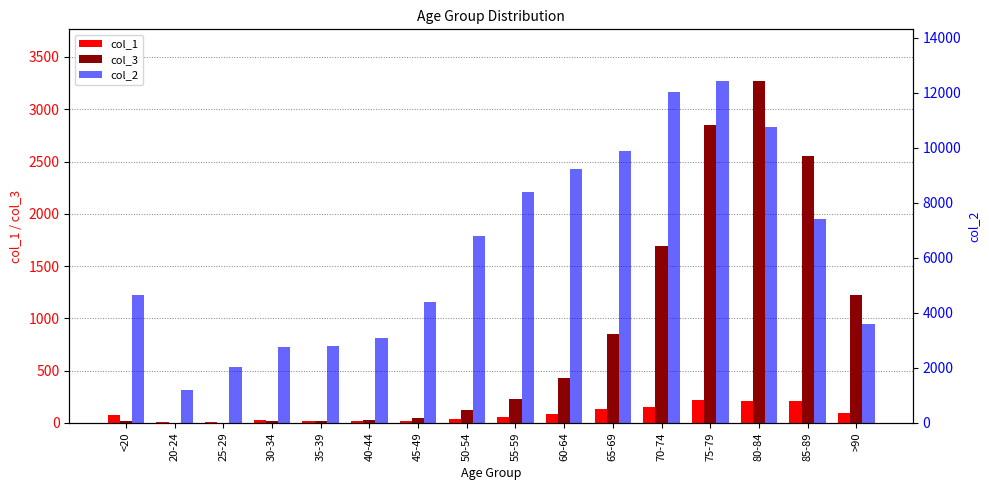

What position from the left is 20-24?

2